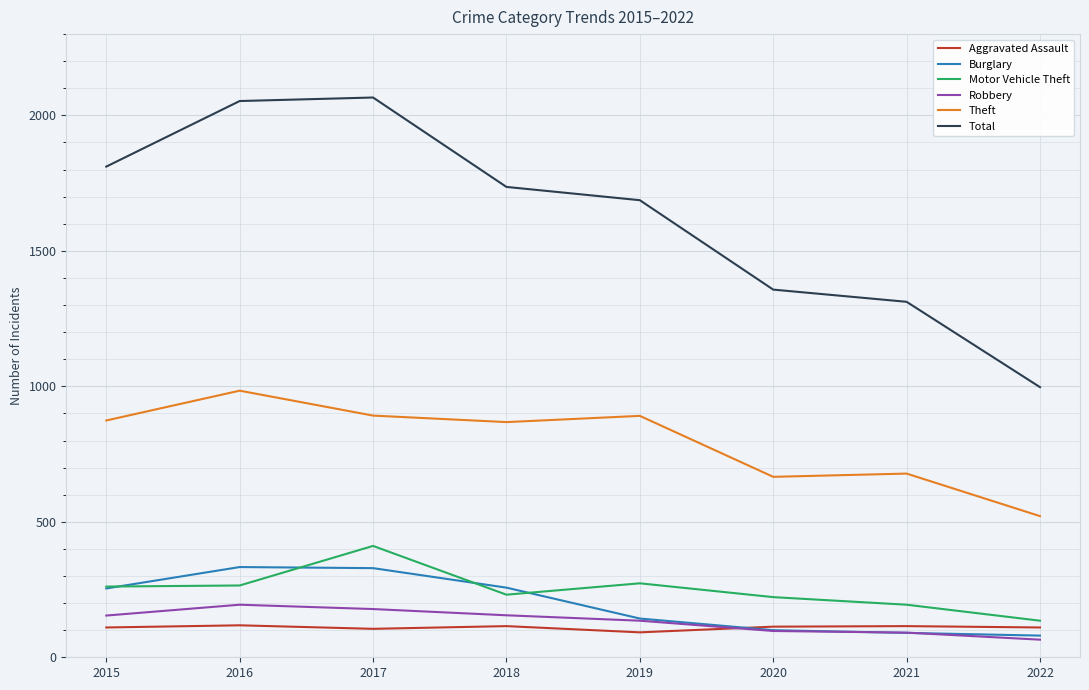

True or false: Motor Vehicle Theft and Theft cross at least once.

False